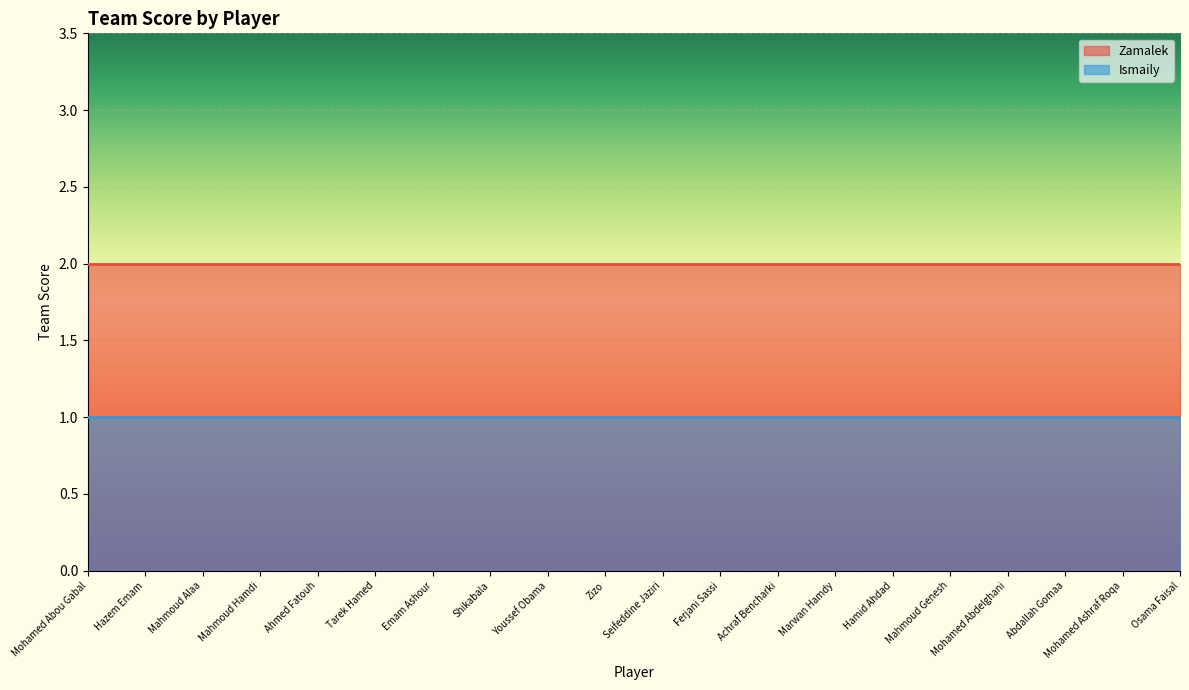

Where is Ismaily nearest to the value 1?

Mohamed Abou Gabal